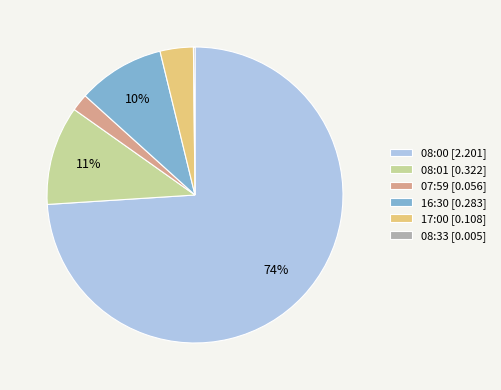

Does 08:00 [2.201] represent more than half of the total?

Yes